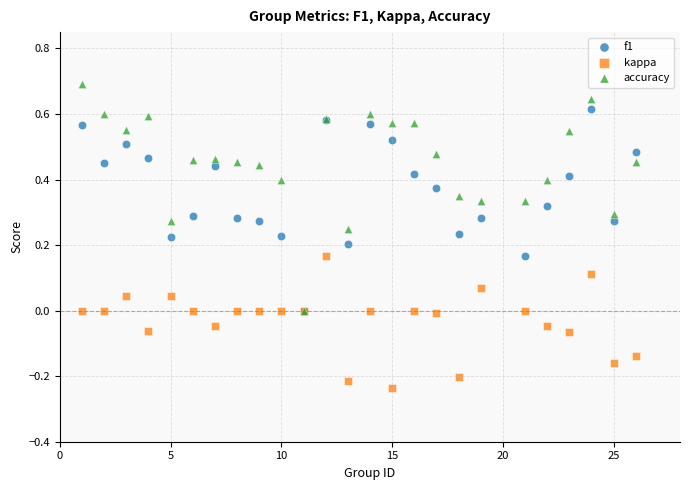

What are all the series names shown in the legend?

f1, kappa, accuracy